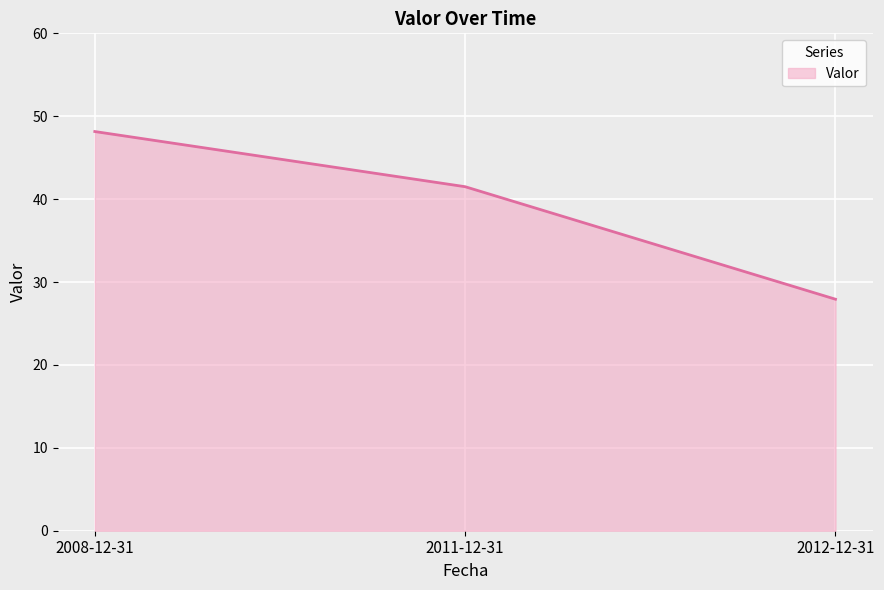

List the labels in order of value, largest first.

2008-12-31, 2011-12-31, 2012-12-31